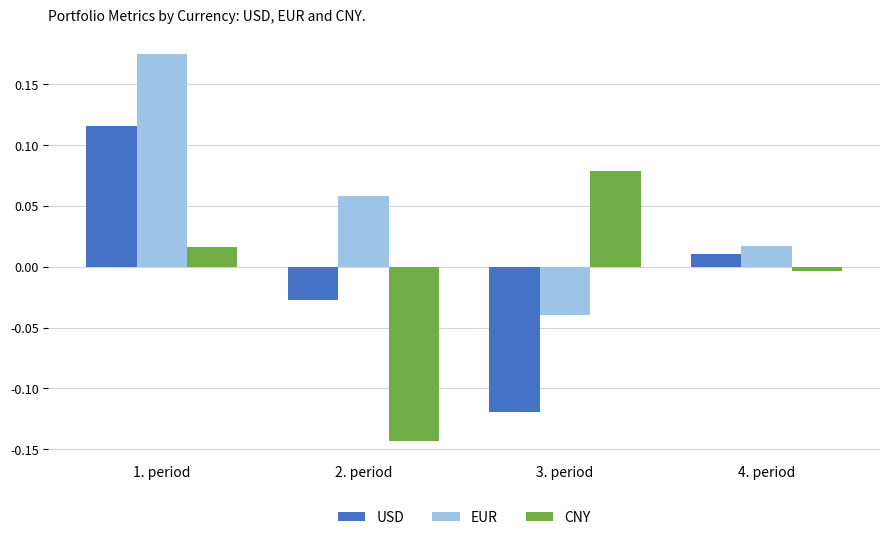

What is the label of the 1st bar from the right?

4. period